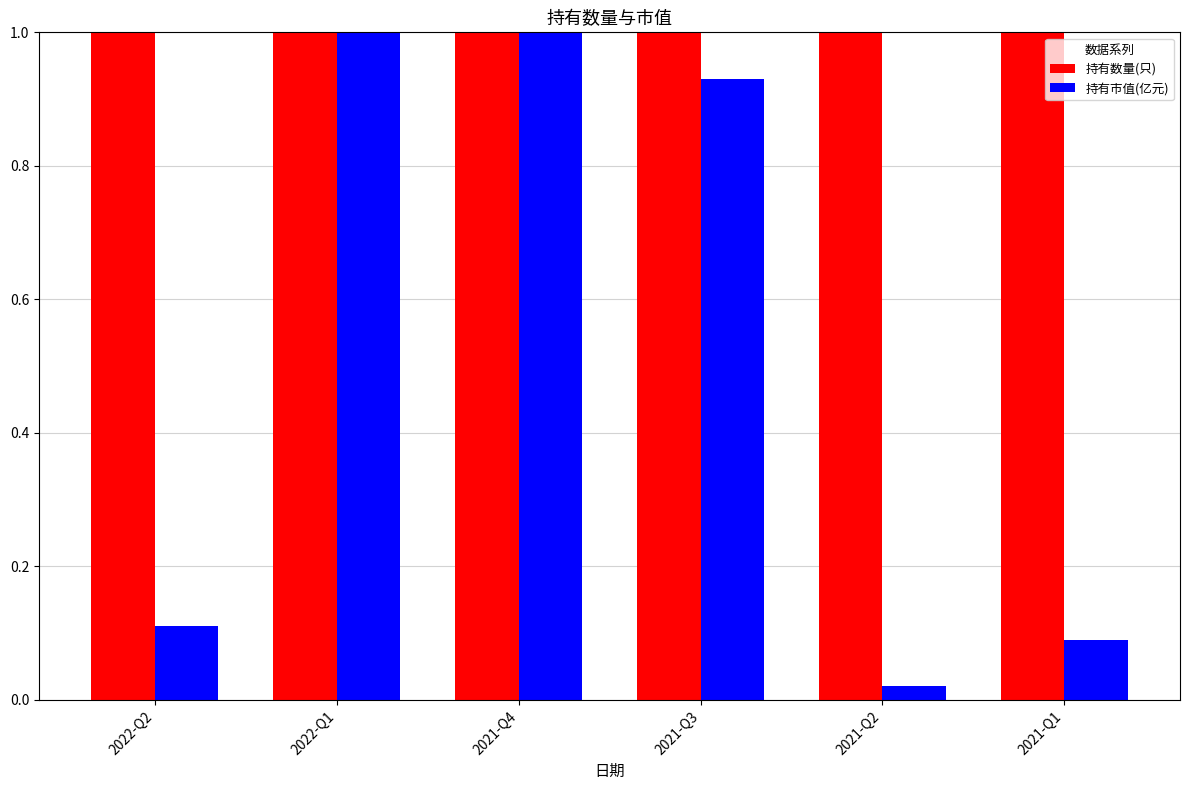

How many groups of bars are there?

6